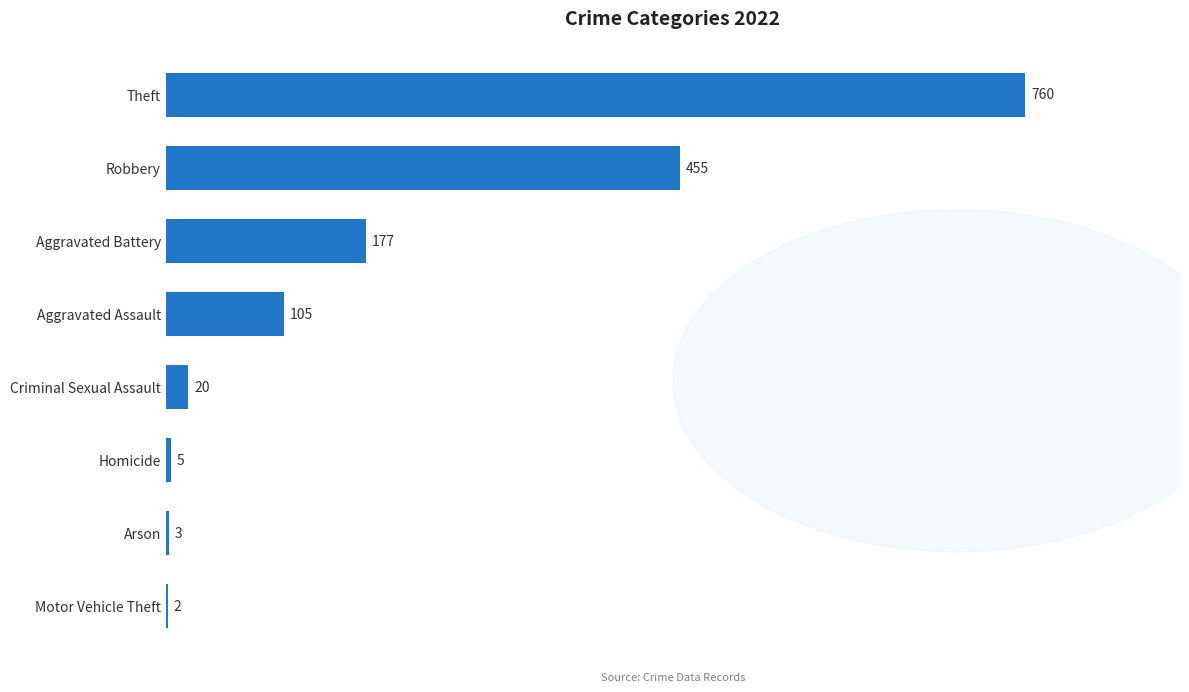

What is the greatest value displayed?

760